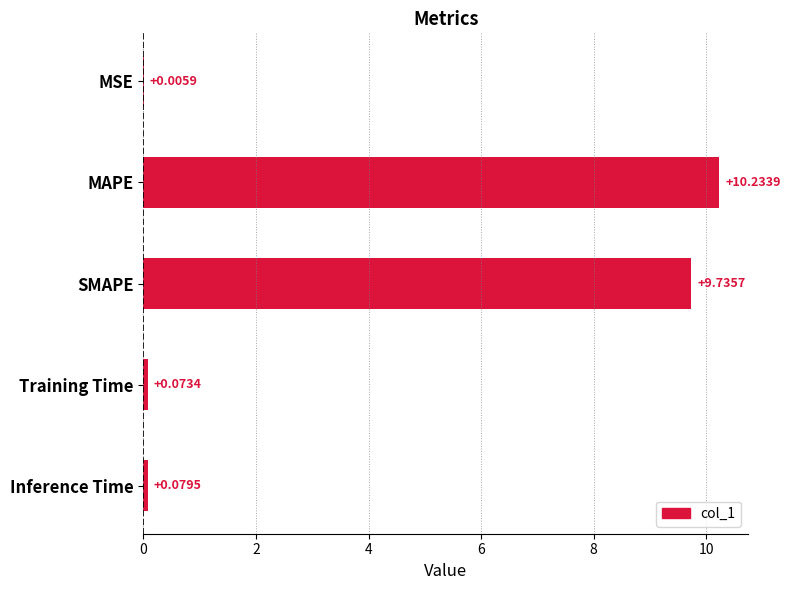

Where is the data nearest to the value 5?

SMAPE